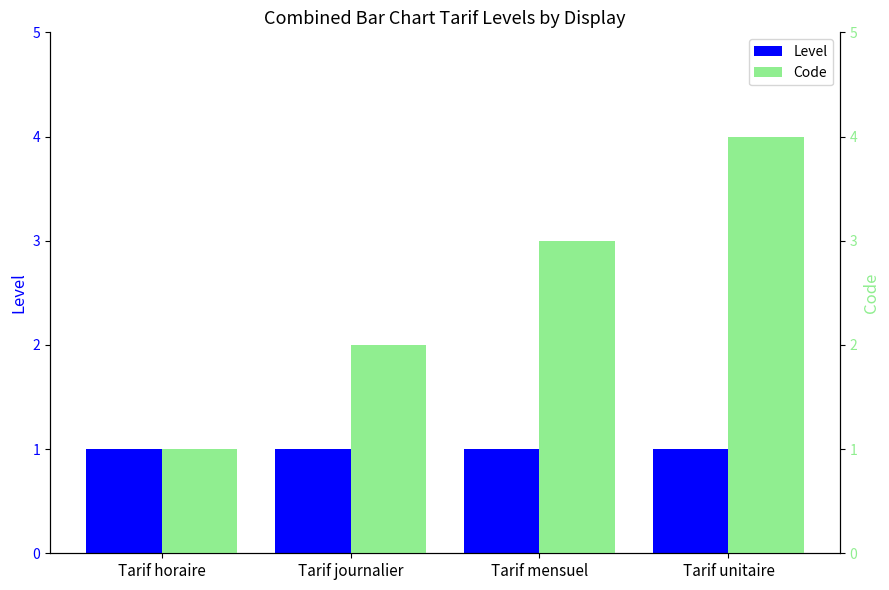

What are all the series names shown in the legend?

Level, Code